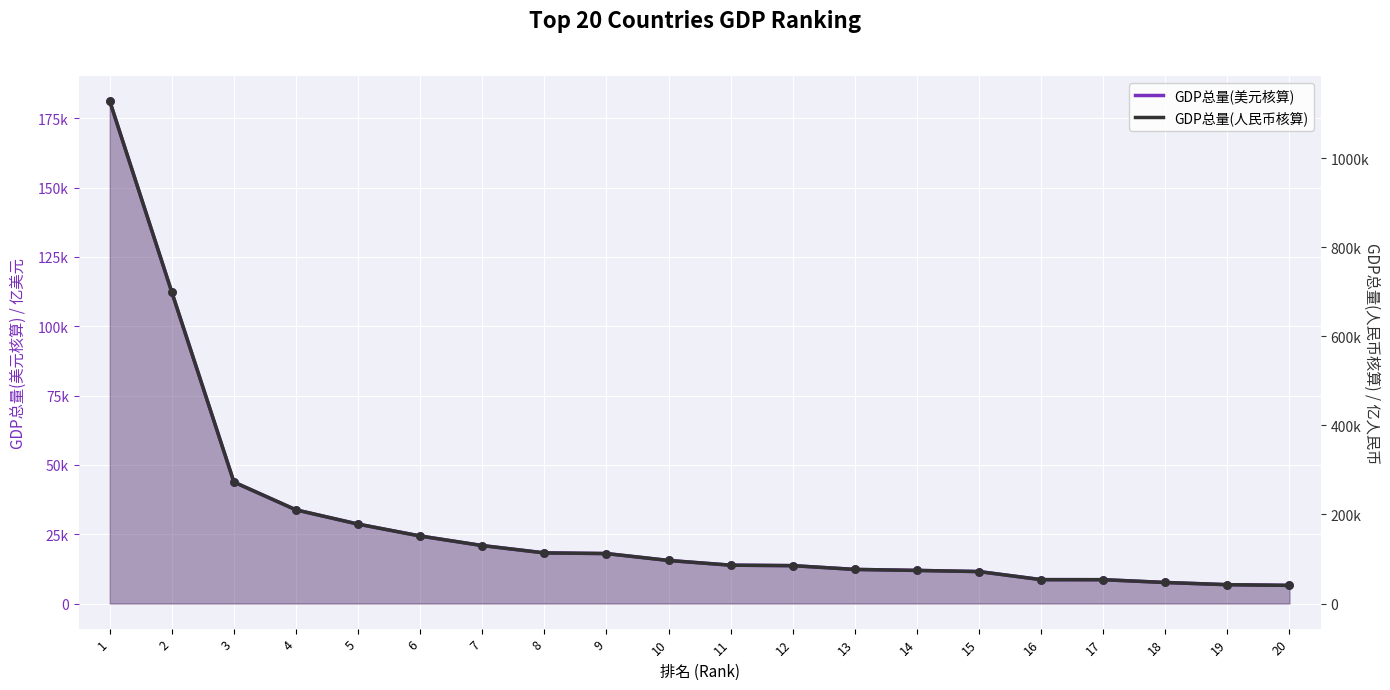

At how many categories does at least one series exceed 318567?

2